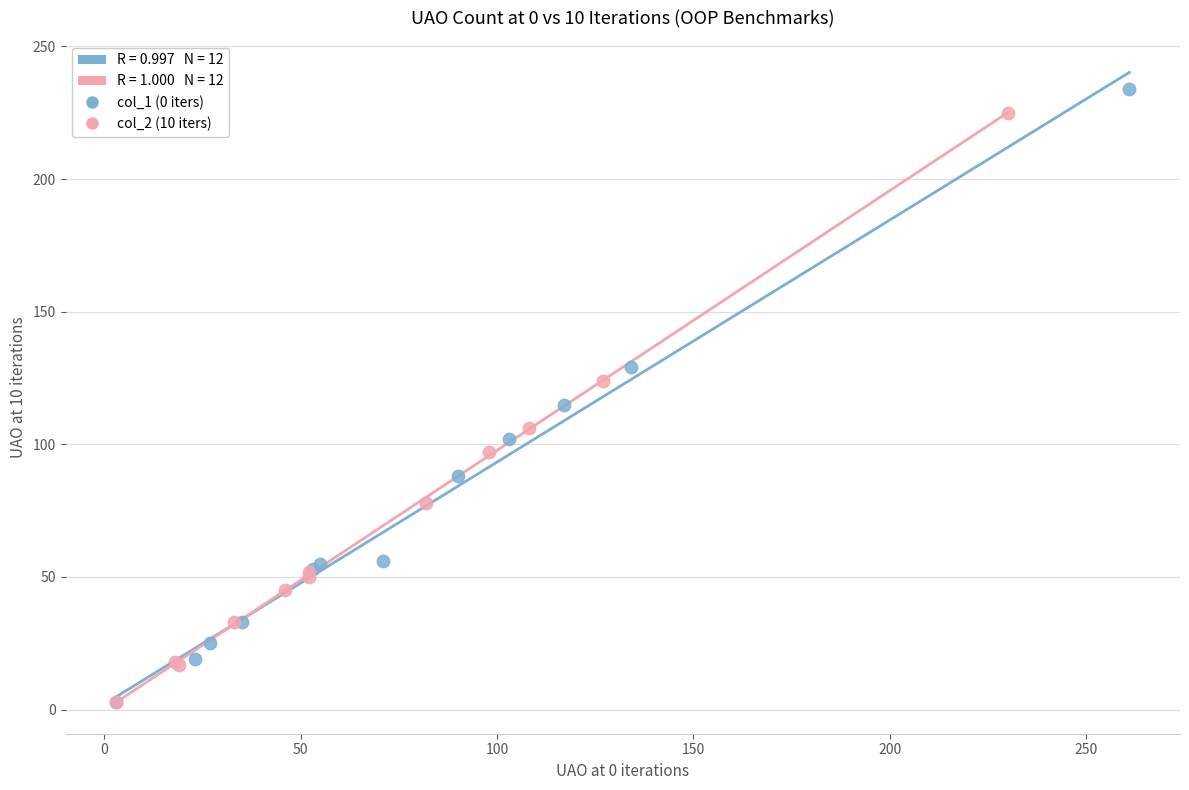

Which series has the largest Y range (max minus min)?

col_1 (0 iters)